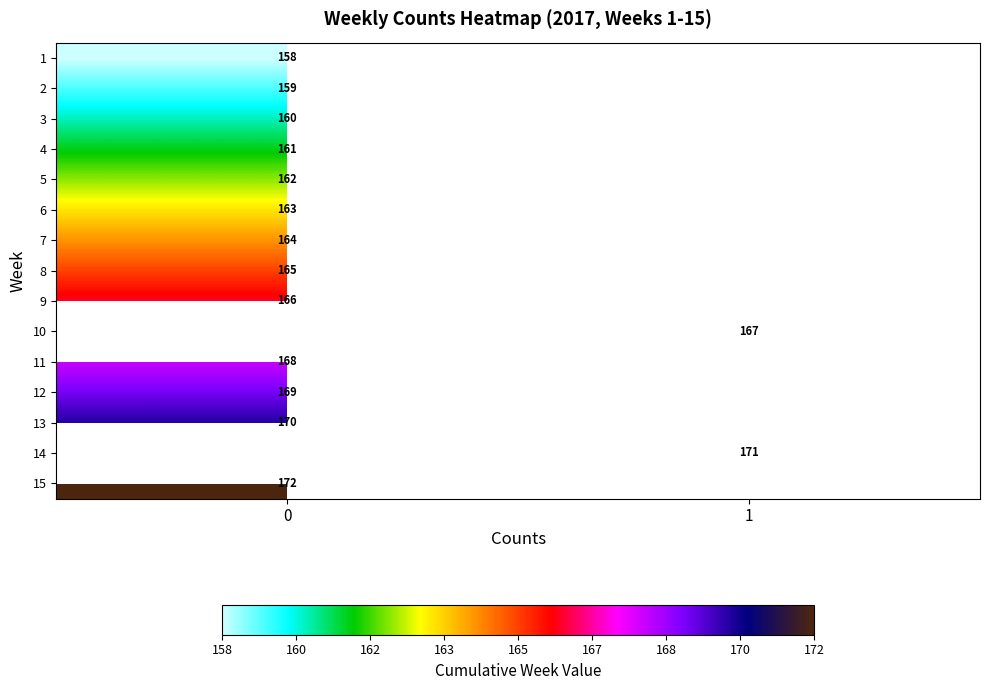

Count the number of data series in this chart.

15